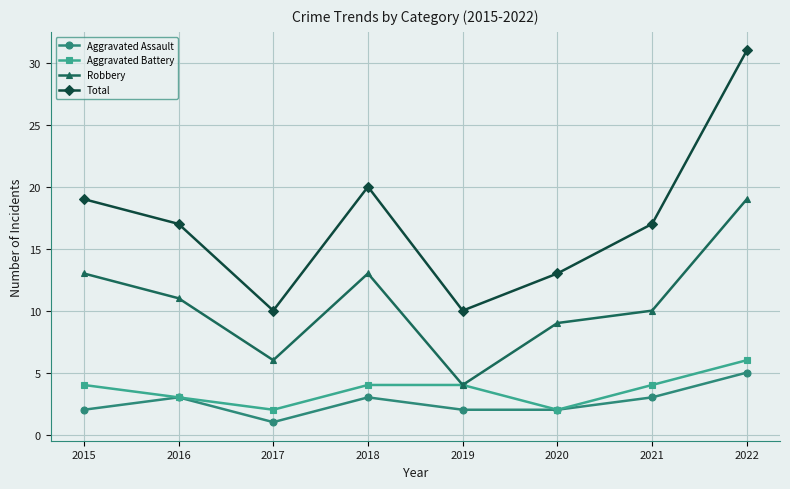

Count the Aggravated Assault values in the range 2 to 3.

6